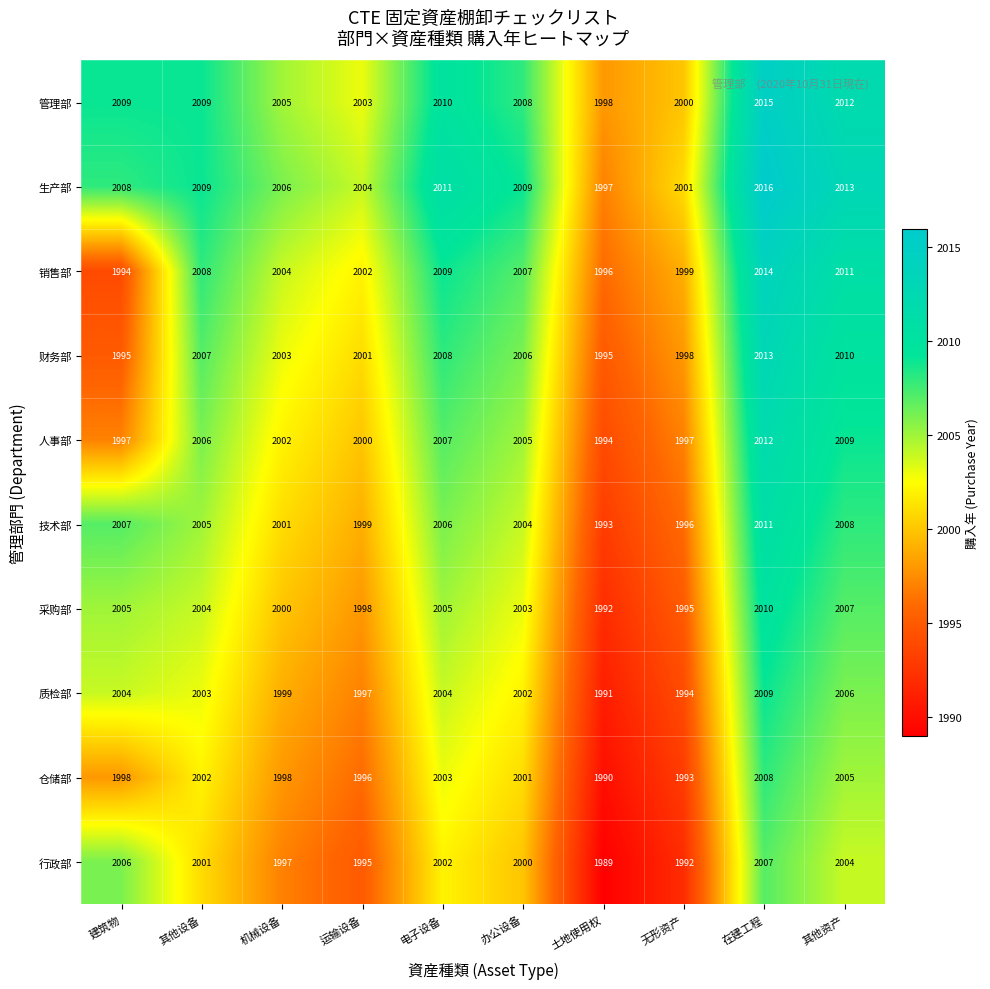

At which category is the sum across all series the highest?

在建工程